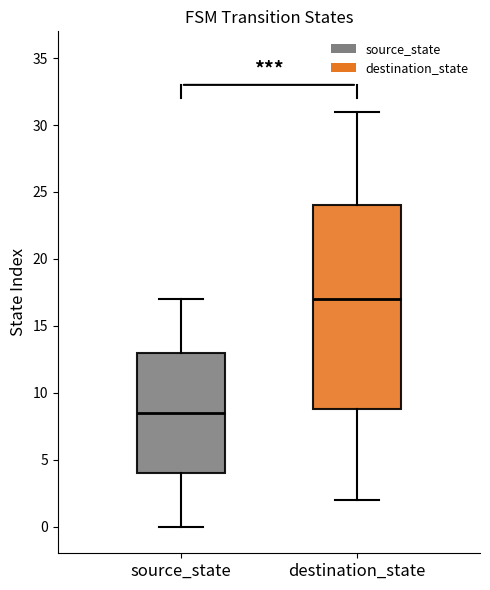

Reading left to right, read every box against the y-axis: the position of its median line, the range the box covers, and the ends of its whiskers. The values are not printed on the chart, so give them approximately, as read against the axis.

source_state: median 8.5, box 4.0 to 13.0, whiskers 0.0 to 17.0
destination_state: median 17.0, box 9.0 to 24.0, whiskers 2.0 to 31.0